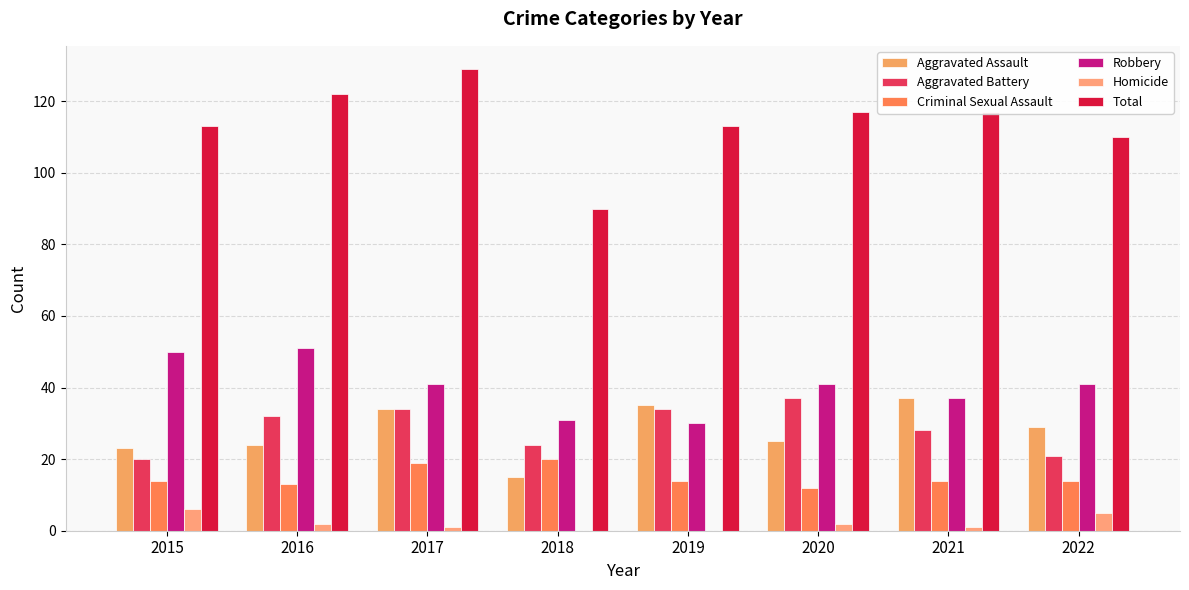

At which category is the sum across all series the highest?

2017